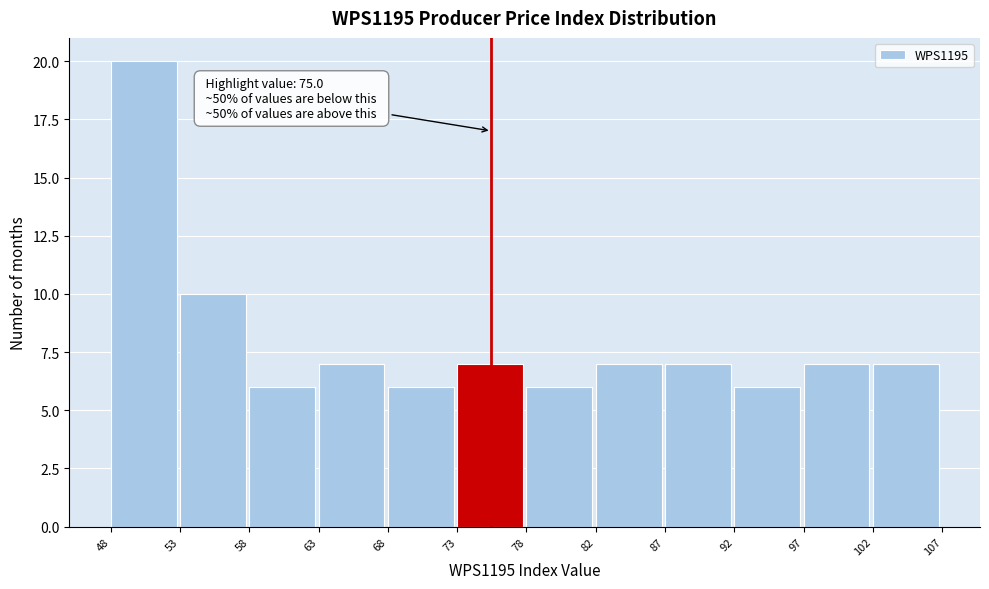

Over which range of the x-axis is the bar tallest?

48 to 53